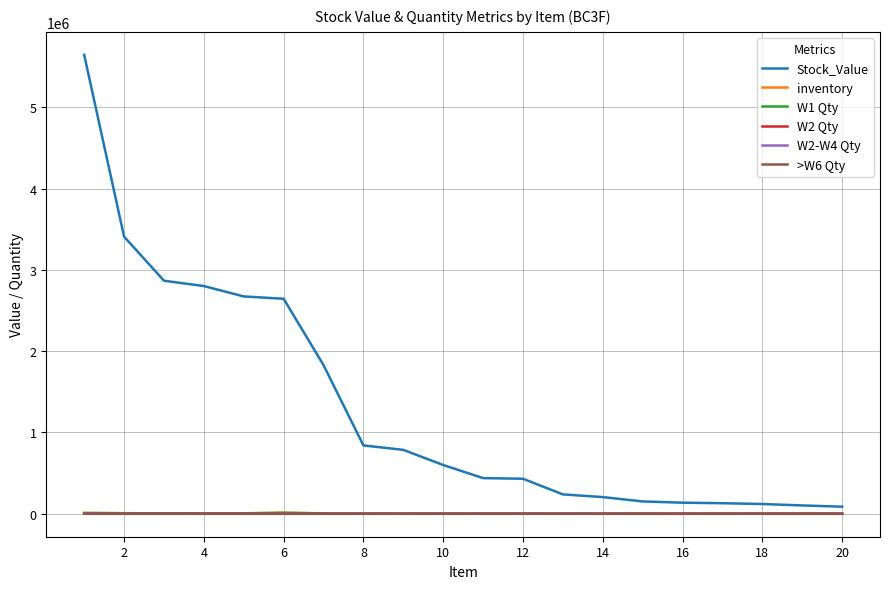

Which series has the largest total across all categories?

Stock_Value